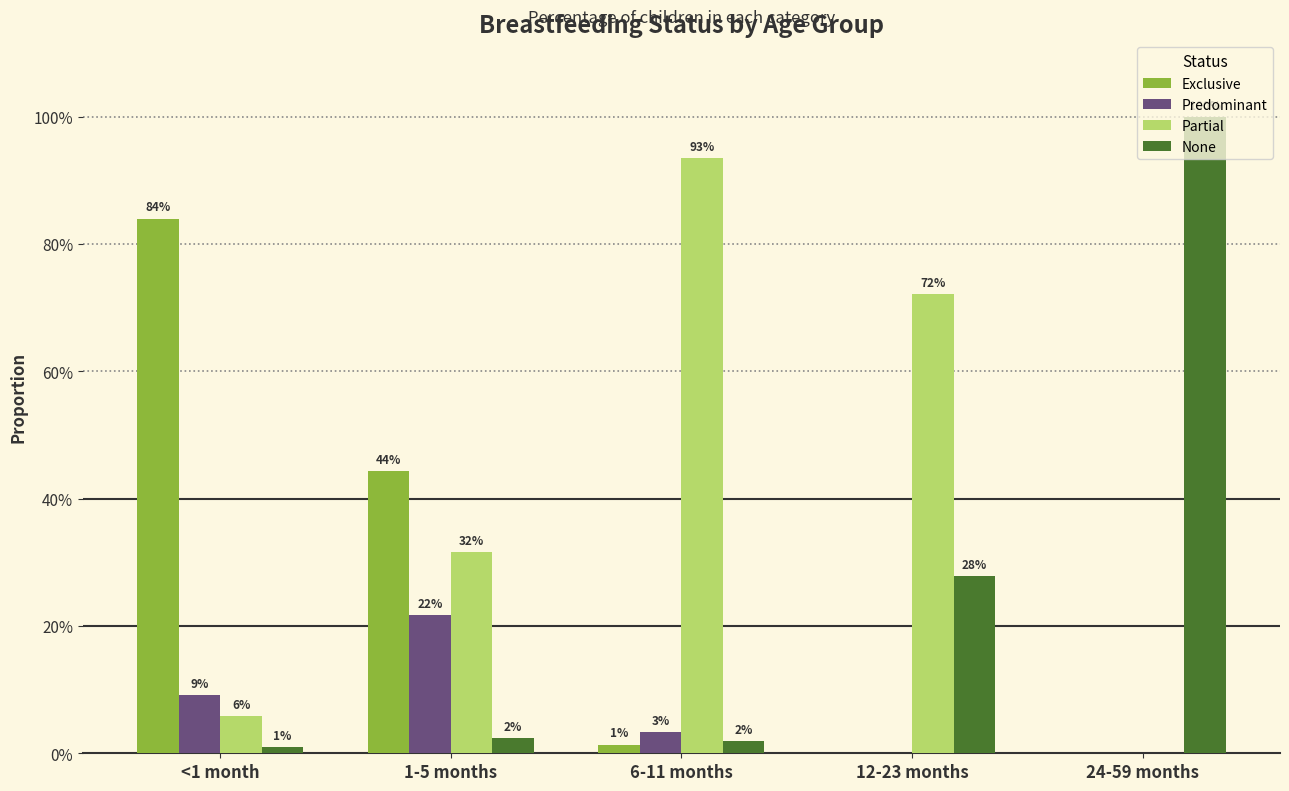

What are all the series names shown in the legend?

Exclusive, Predominant, Partial, None